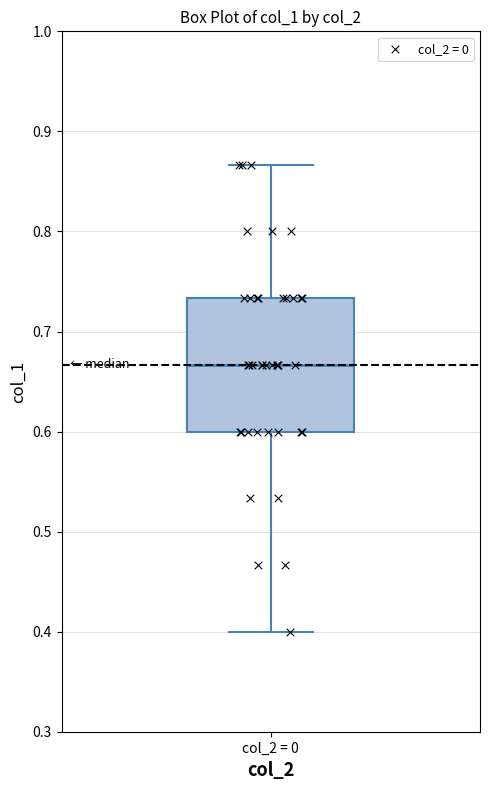

Transcribe this box plot: give where the median line is, the range the box spans, and where the two whiskers end, as read against the y-axis. The values are not printed on the chart, so give them approximately, as read against the axis.

median 0.67, box 0.60 to 0.73, whiskers 0.40 to 0.87